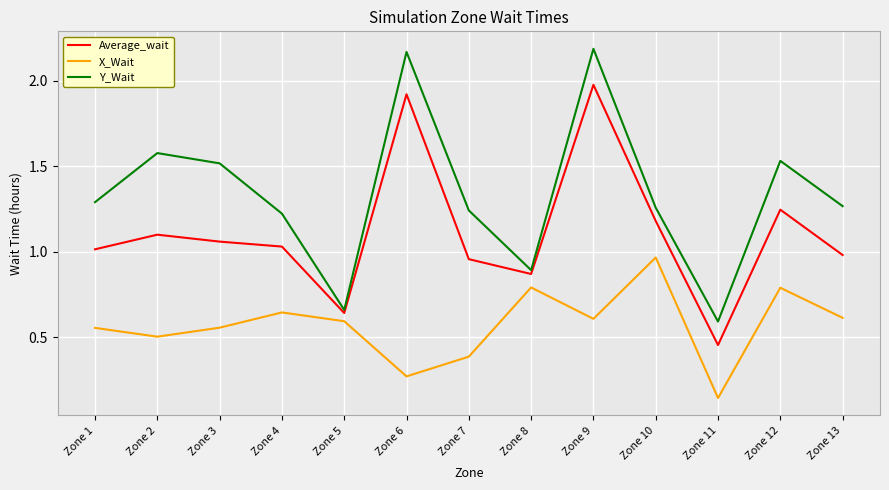

Where is the first local minimum for X_Wait?

Zone 2